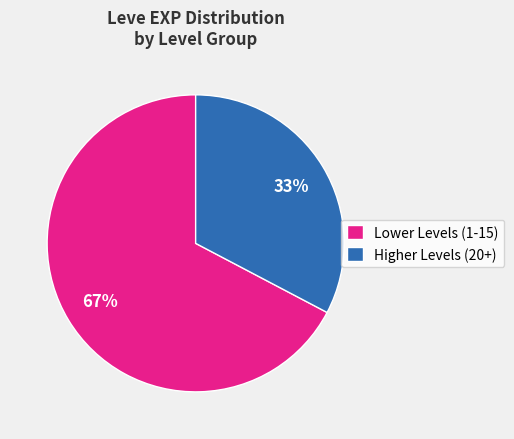

Count the number of slices in the pie.

2